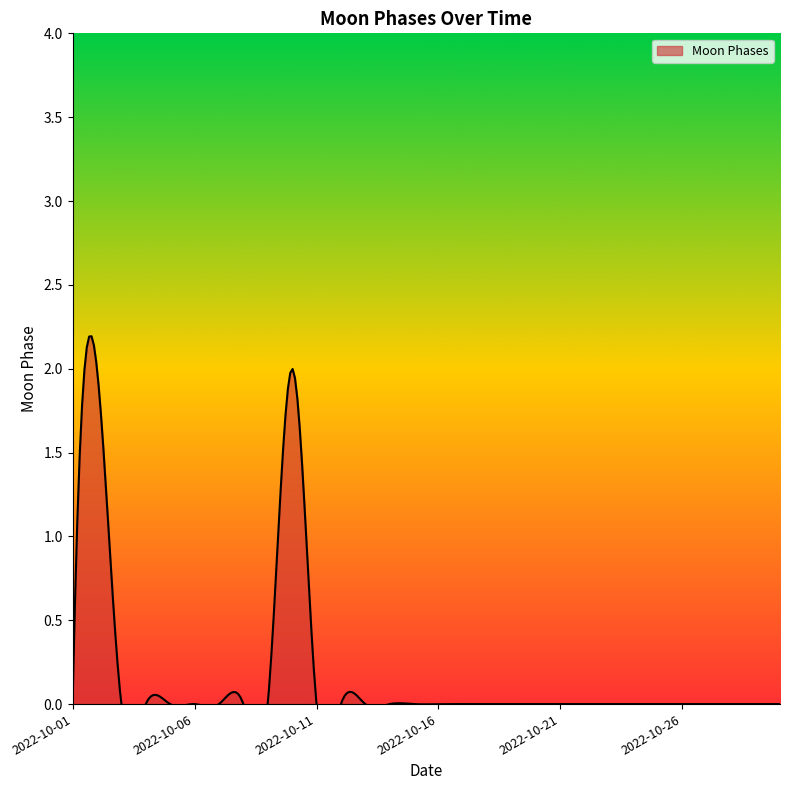

The chart shows a value of 0 at 2022-10-13. True or false?

True